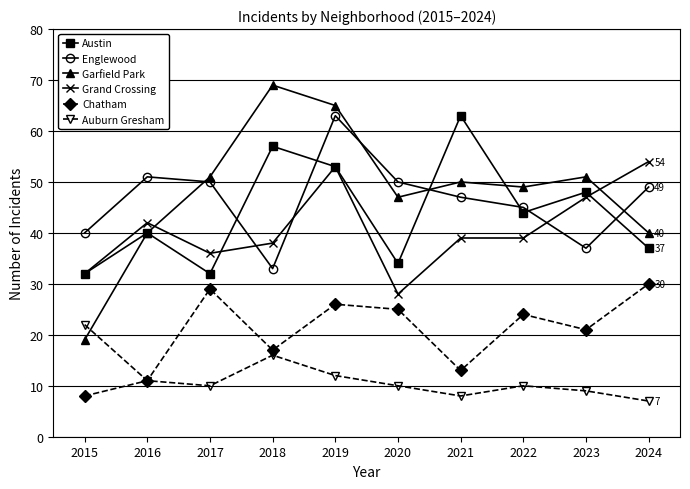

Where is the first local minimum for Englewood?

2018